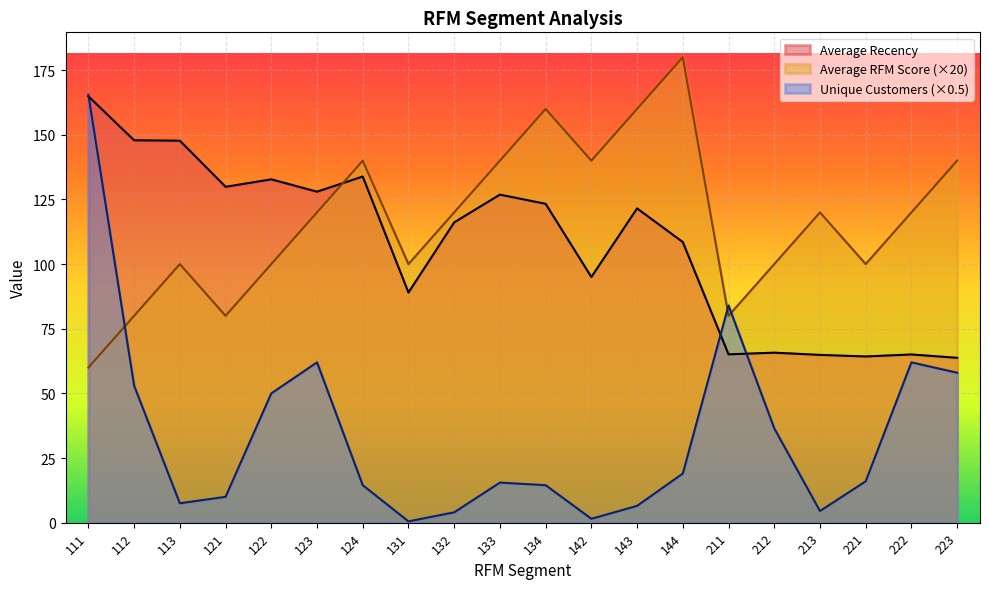

How many categories are shown in the chart?

20